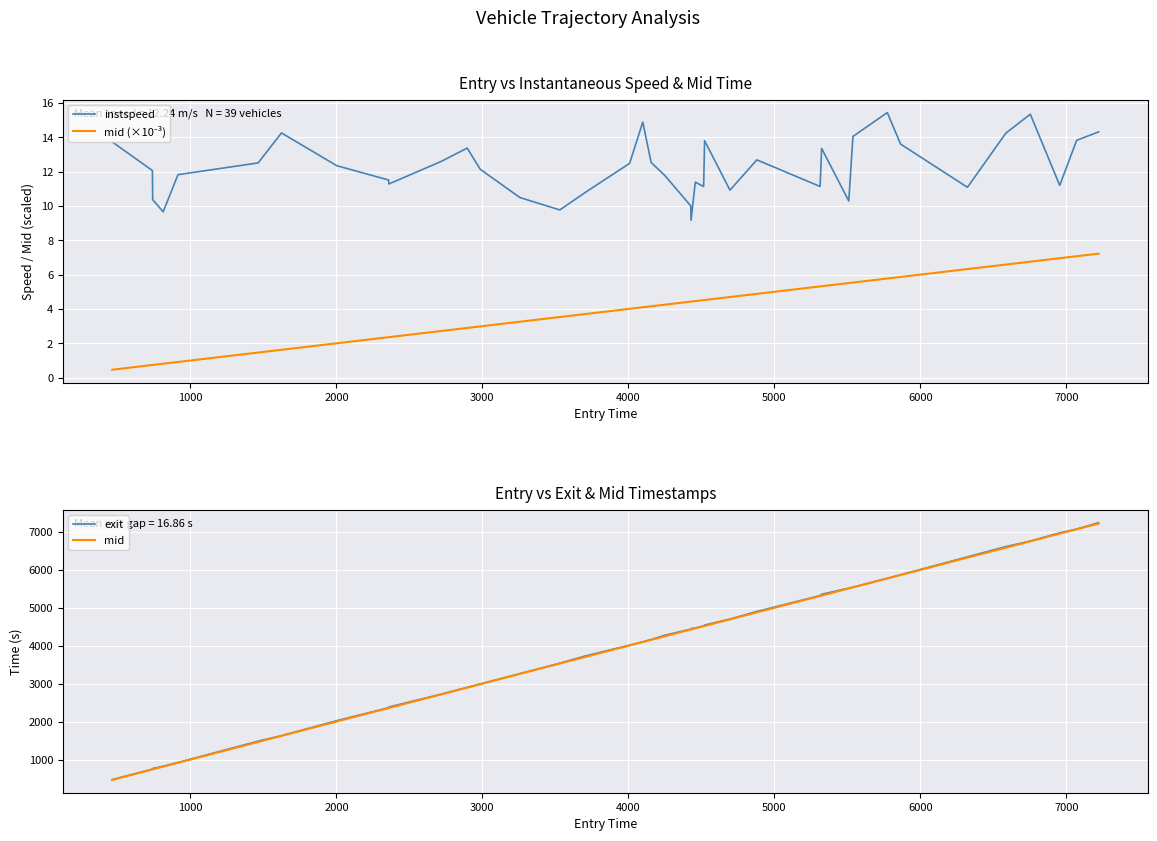

What is the minimum value for instspeed?

9.2